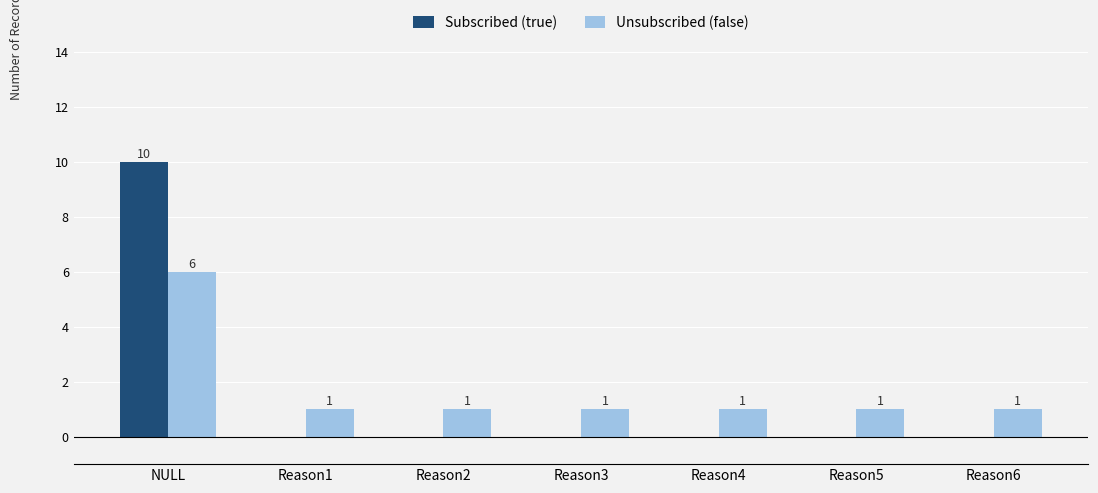

How many Unsubscribed (false) values are between 1 and 2?

6